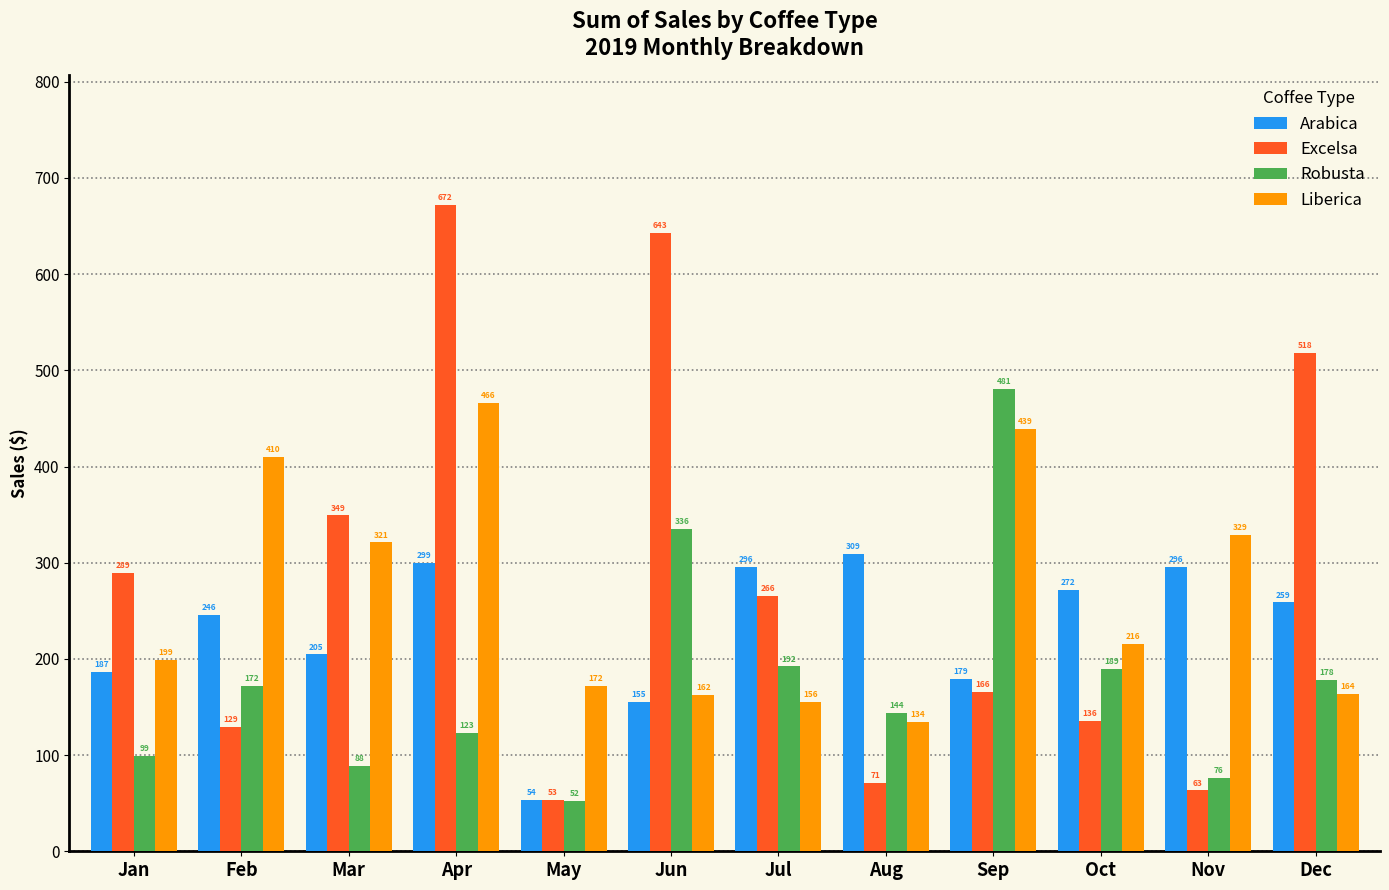

What is the total value across all series at Feb?

957.7